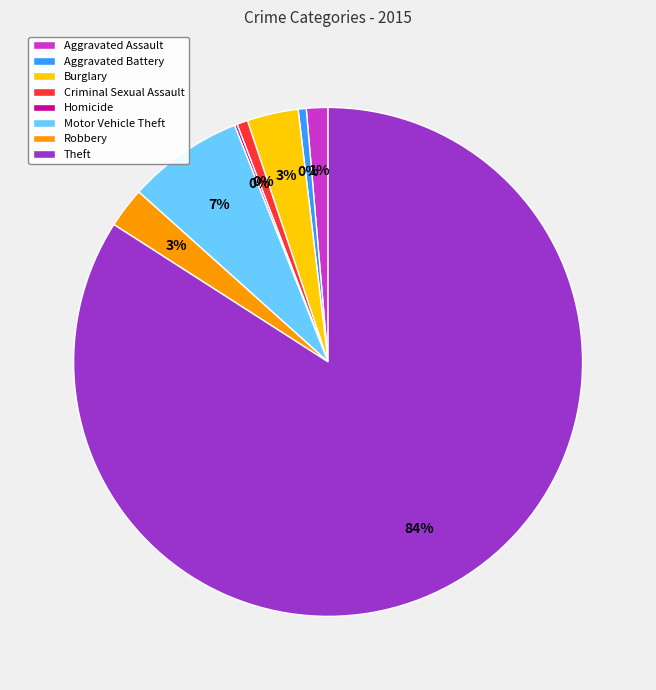

Which slice represents more than half of the pie?

Theft